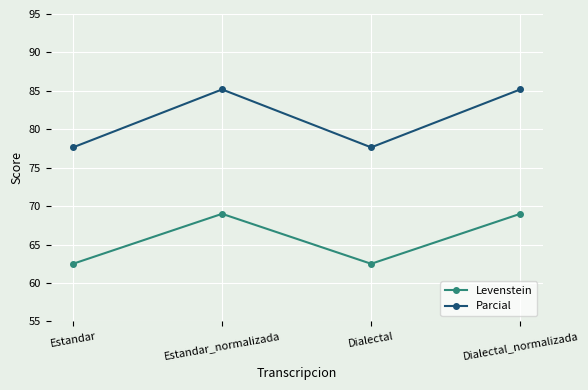

What is the value of the Levenstein point at the 1st from the left?

62.5